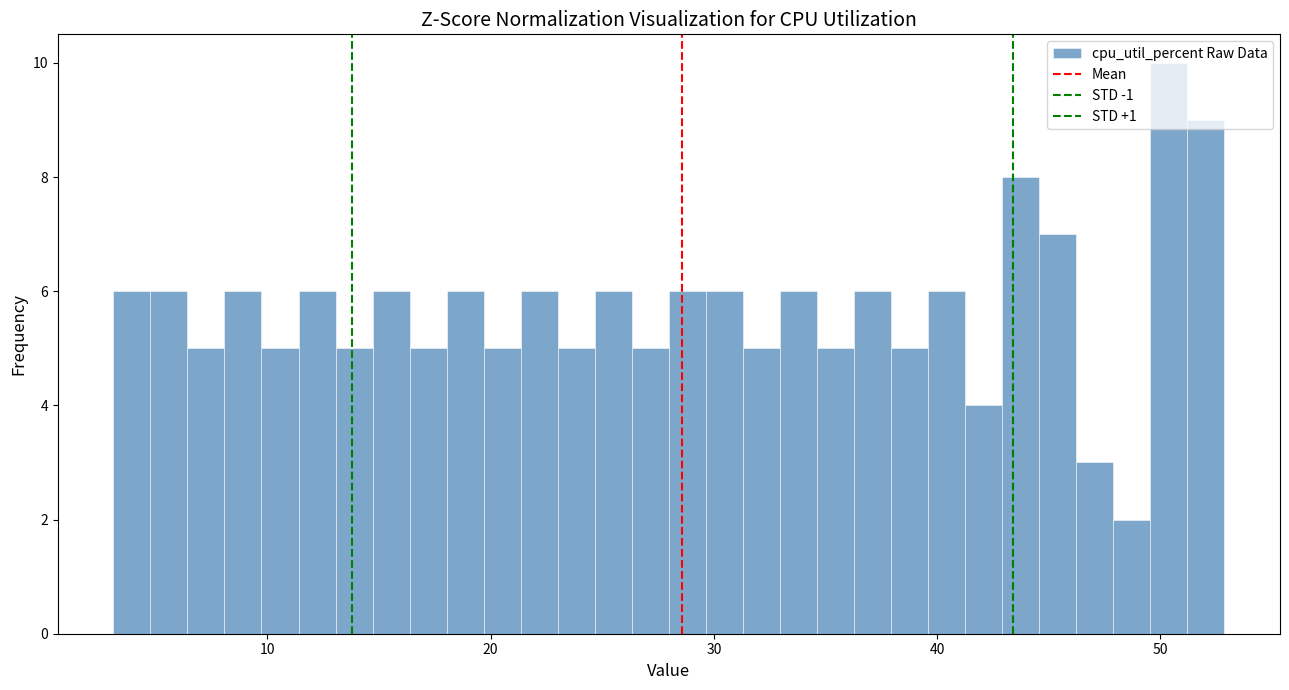

Around what value on the x-axis is the tallest bar? Give the approximate position of its centre, as read against the axis.

50